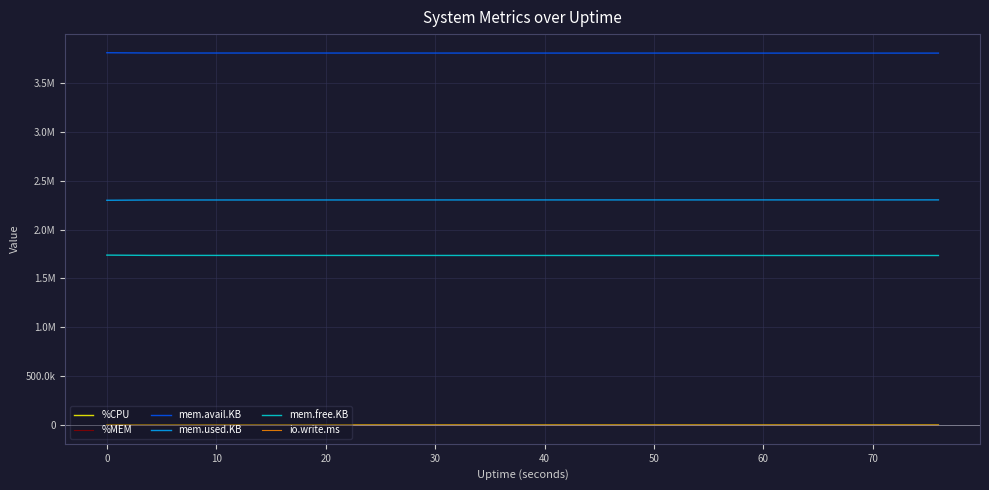

What is the difference between the maximum and minimum values in the mem.used.KB series?

3940.0